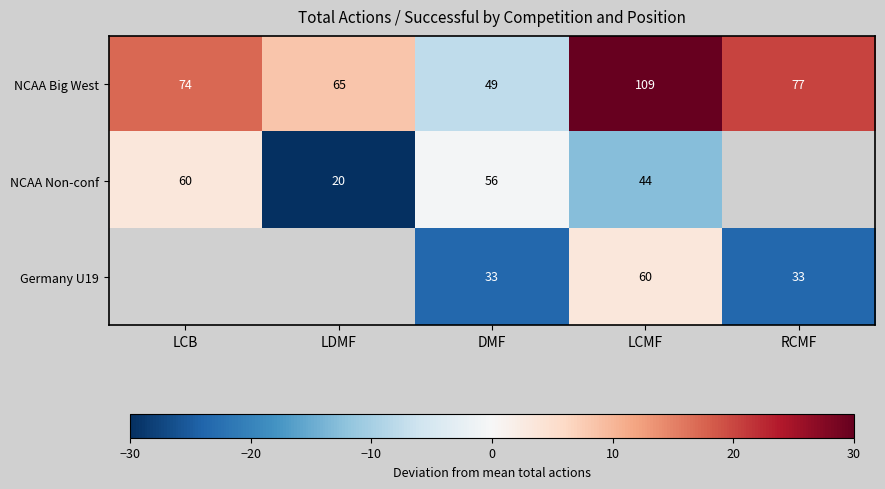

What is the difference between the NCAA Big West values at LCB and LDMF?

9.0